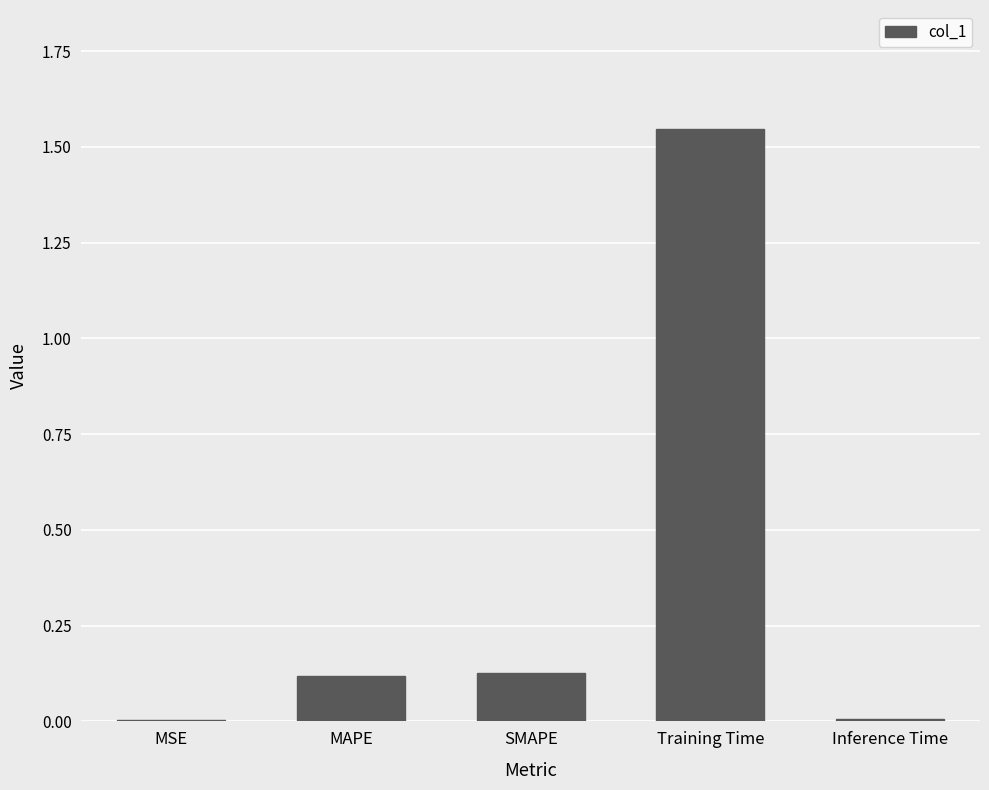

The chart shows a value of 2.1 at Training Time. True or false?

False